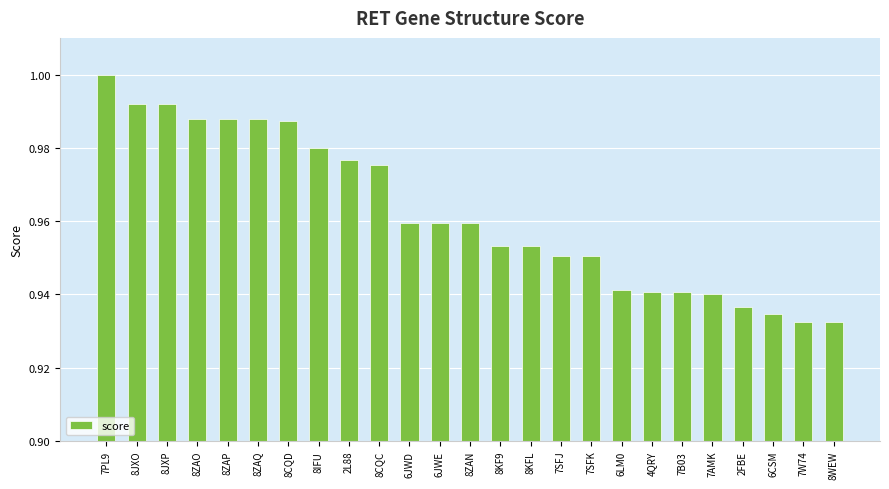

Which label corresponds to the largest value in the chart?

7PL9